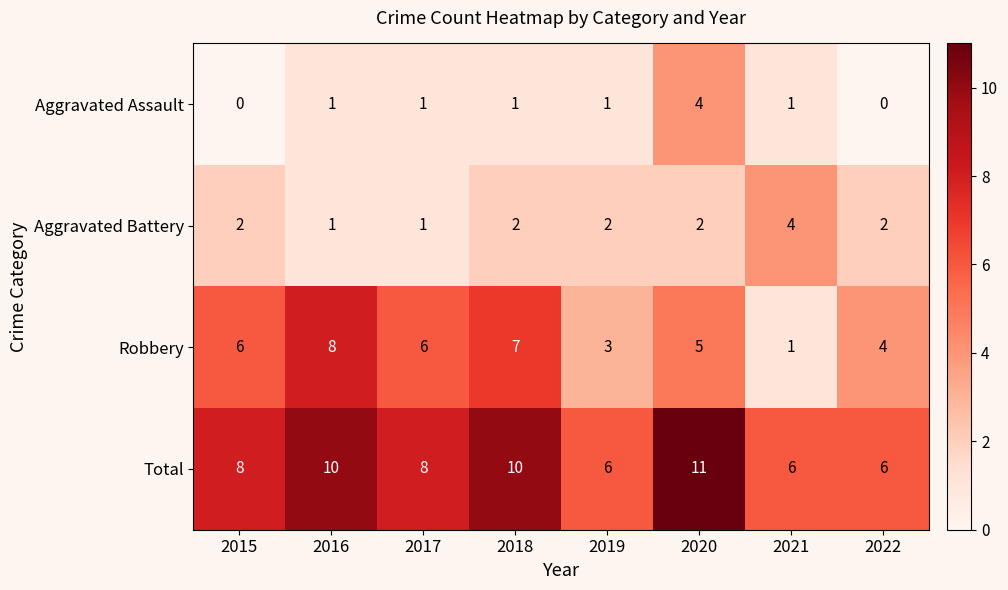

Rank the series at 2019 from highest to lowest value.

Total, Robbery, Aggravated Battery, Aggravated Assault